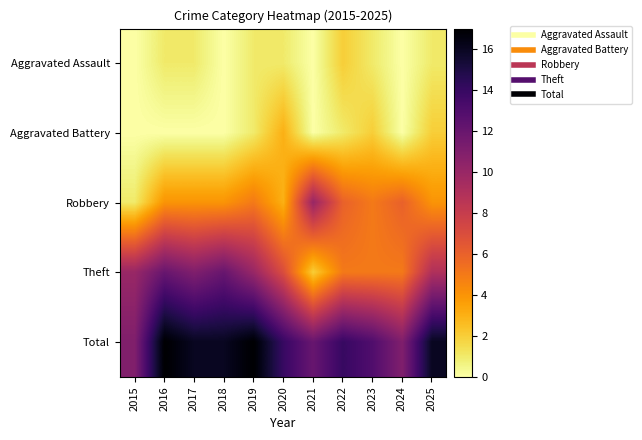

At which category is the sum across all series the highest?

2016